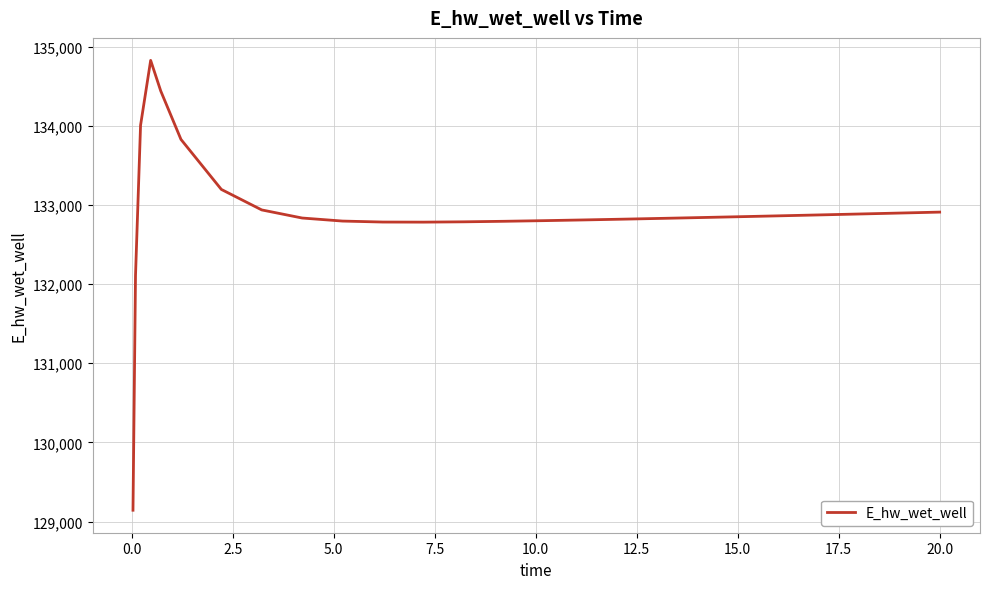

What is the greatest value displayed?

134824.8